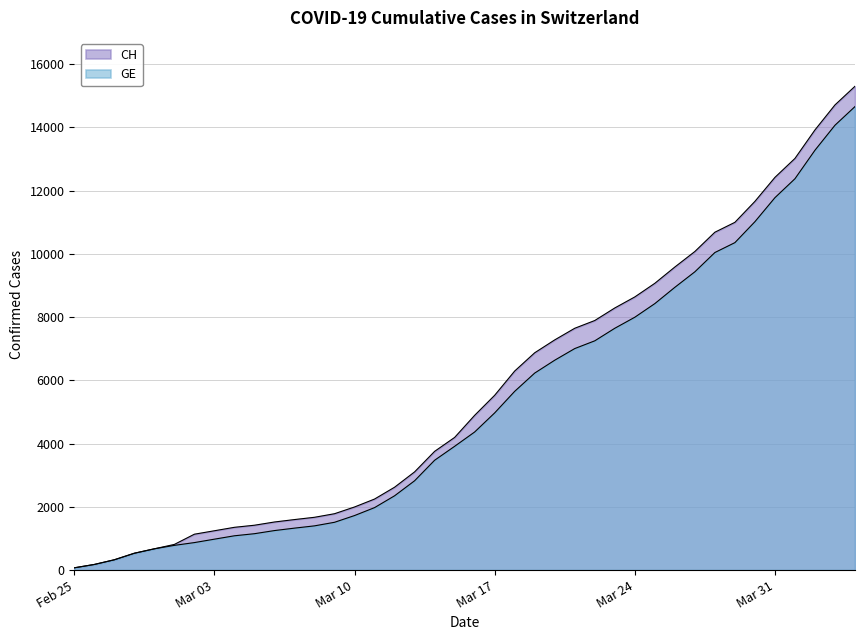

Which series has the largest range (max minus min)?

CH